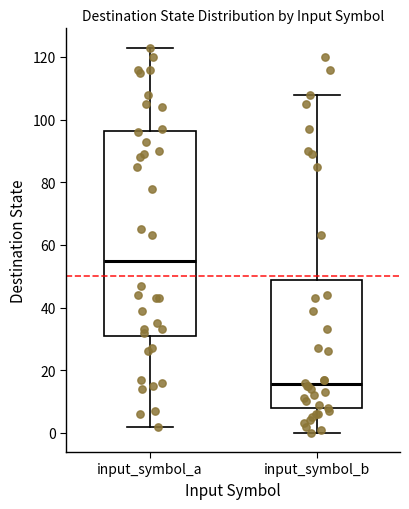

Reading left to right, transcribe this box plot: for each box, give where its median line is, the range the box spans, and where its two whiskers end, as read against the y-axis. The values are not printed on the chart, so give them approximately, as read against the axis.

input_symbol_a: median 56, box 30 to 96, whiskers 2 to 124
input_symbol_b: median 16, box 8 to 48, whiskers 0 to 108